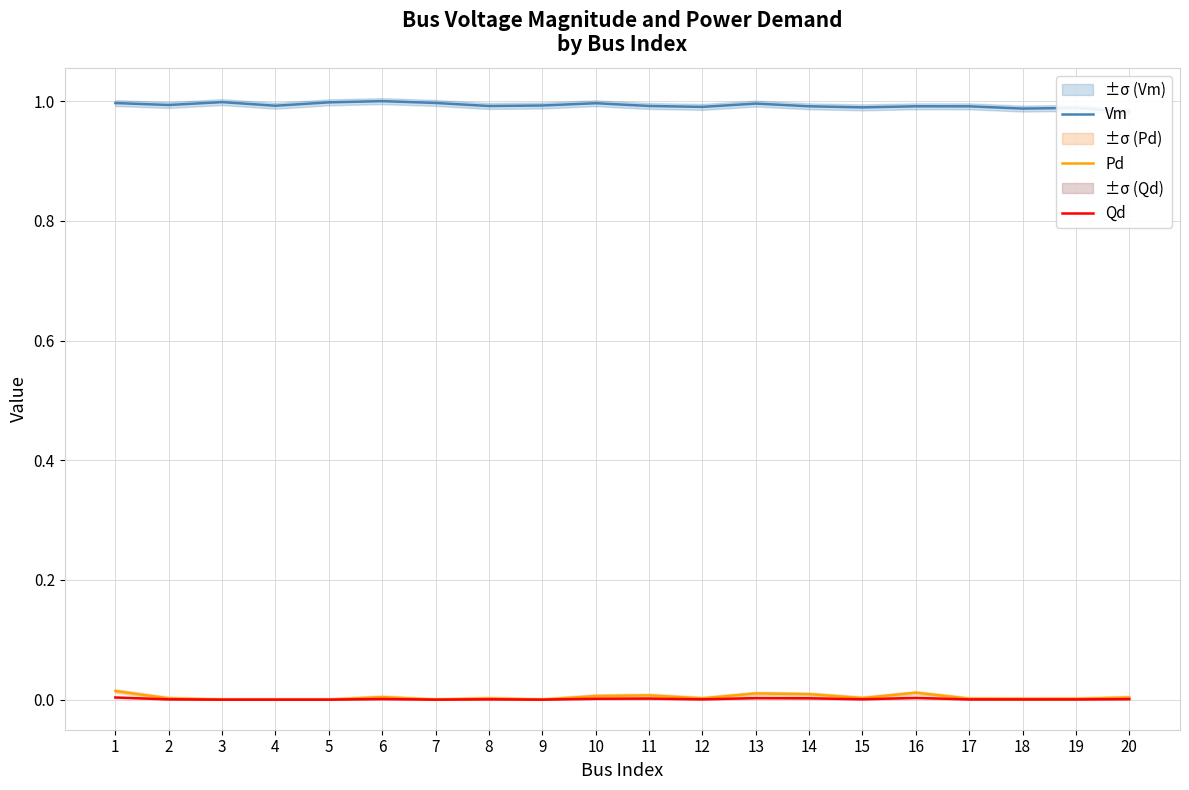

True or false: Qd and Pd intersect in this chart.

False